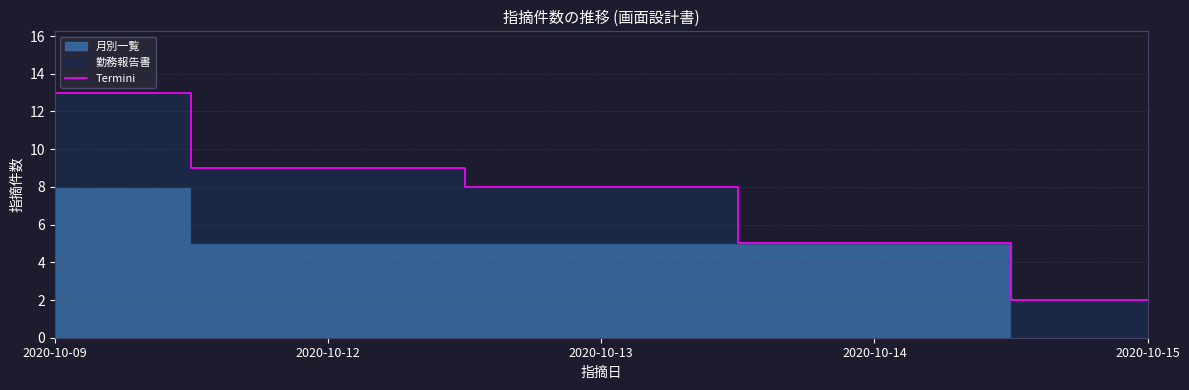

What is the sum of all values?

37